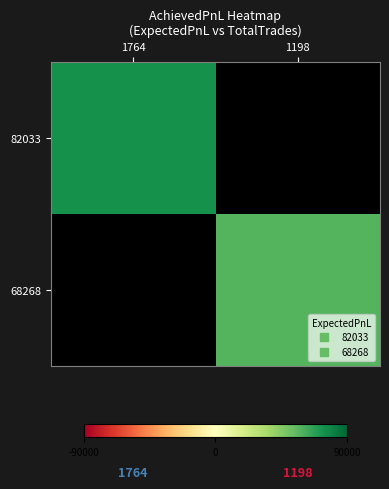

Where does the 68268 series first go above 57766?

1198